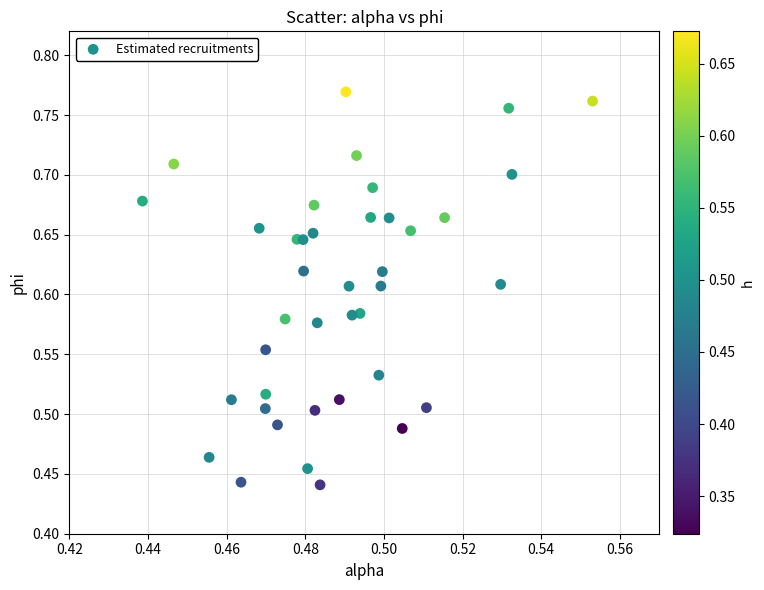

What is the range of Y values (max minus min)?

0.3